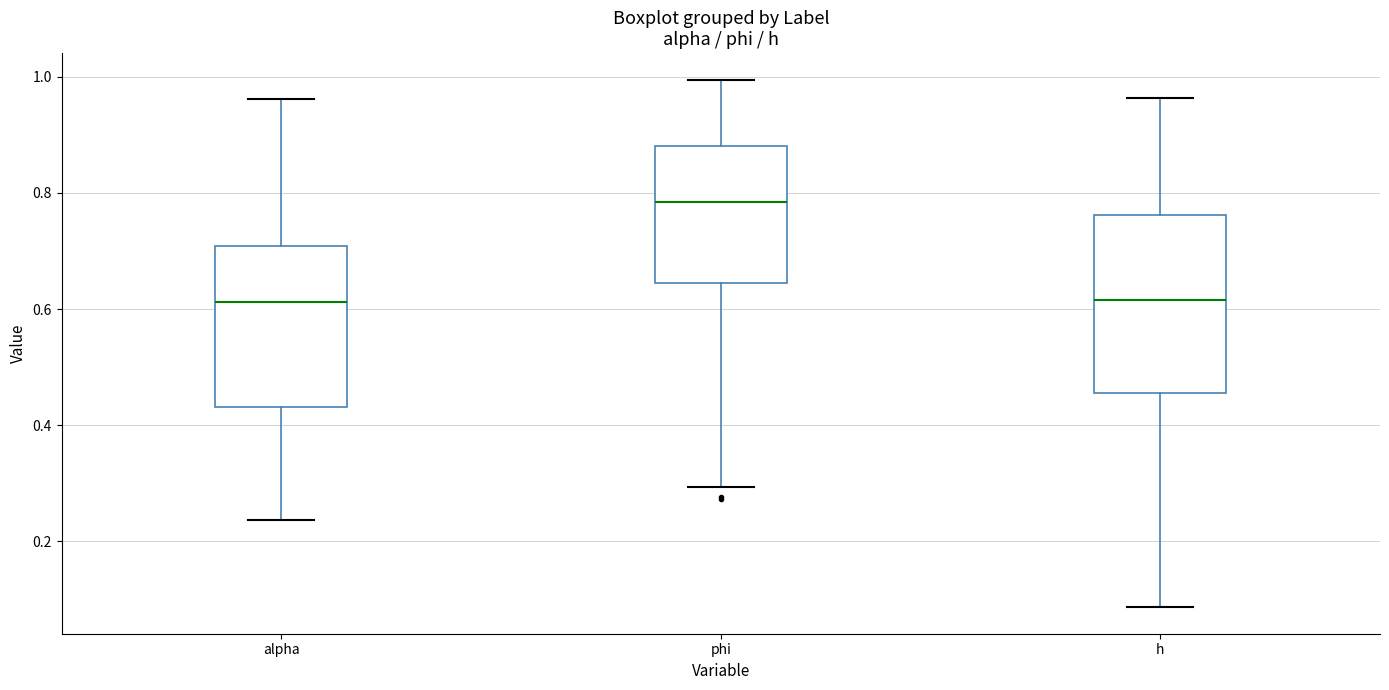

Reading left to right, transcribe this box plot: for each box, give where its median line is, the range the box spans, and where its two whiskers end, as read against the y-axis. The values are not printed on the chart, so give them approximately, as read against the axis.

alpha: median 0.62, box 0.44 to 0.70, whiskers 0.24 to 0.96
phi: median 0.78, box 0.64 to 0.88, whiskers 0.30 to 1.00
h: median 0.62, box 0.46 to 0.76, whiskers 0.08 to 0.96